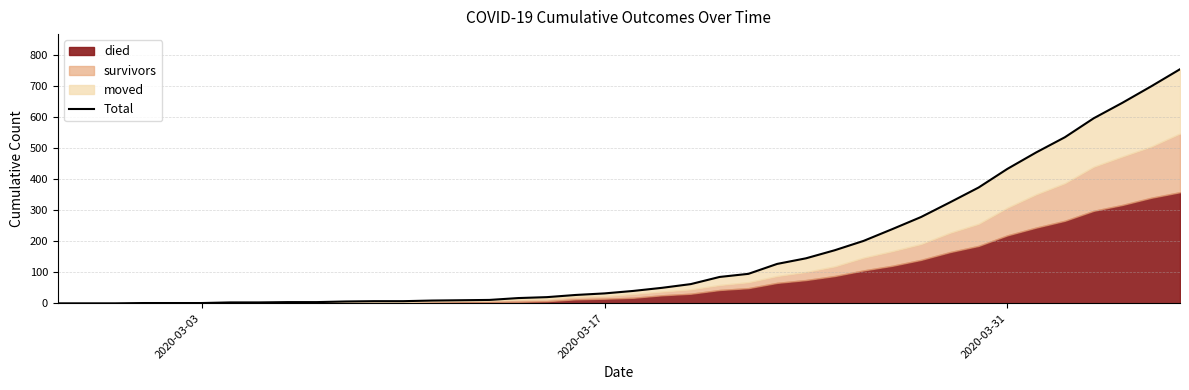

What is the average value?

163